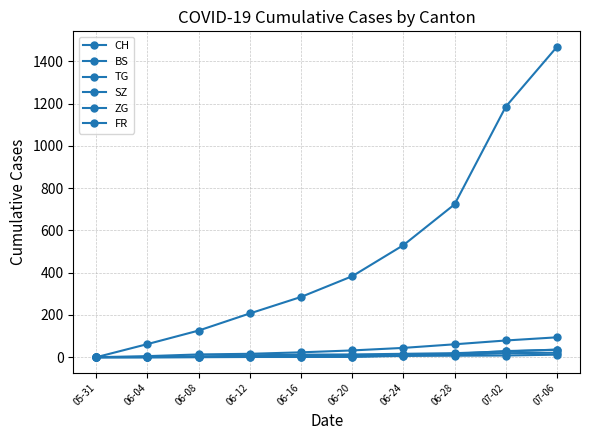

What is the difference between the CH values at 06-20 and 06-24?

147